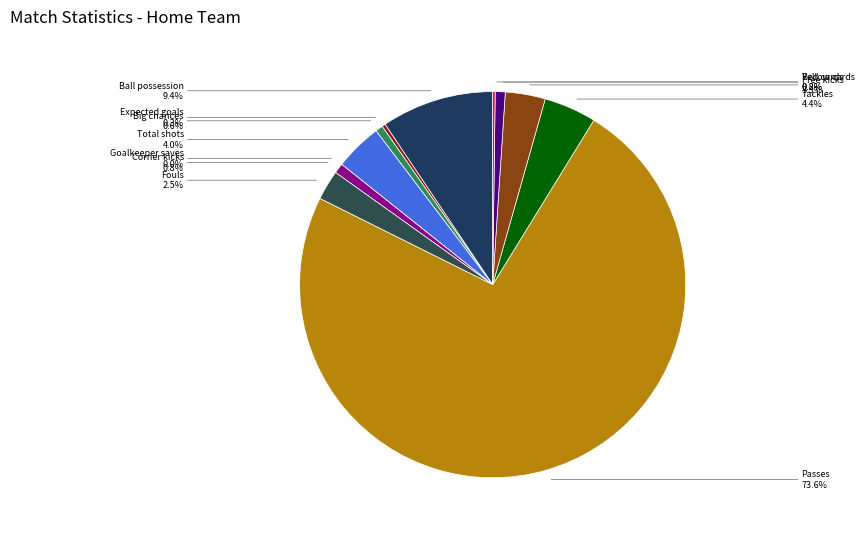

Do Yellow cards and Goalkeeper saves together represent more than half of the pie?

No